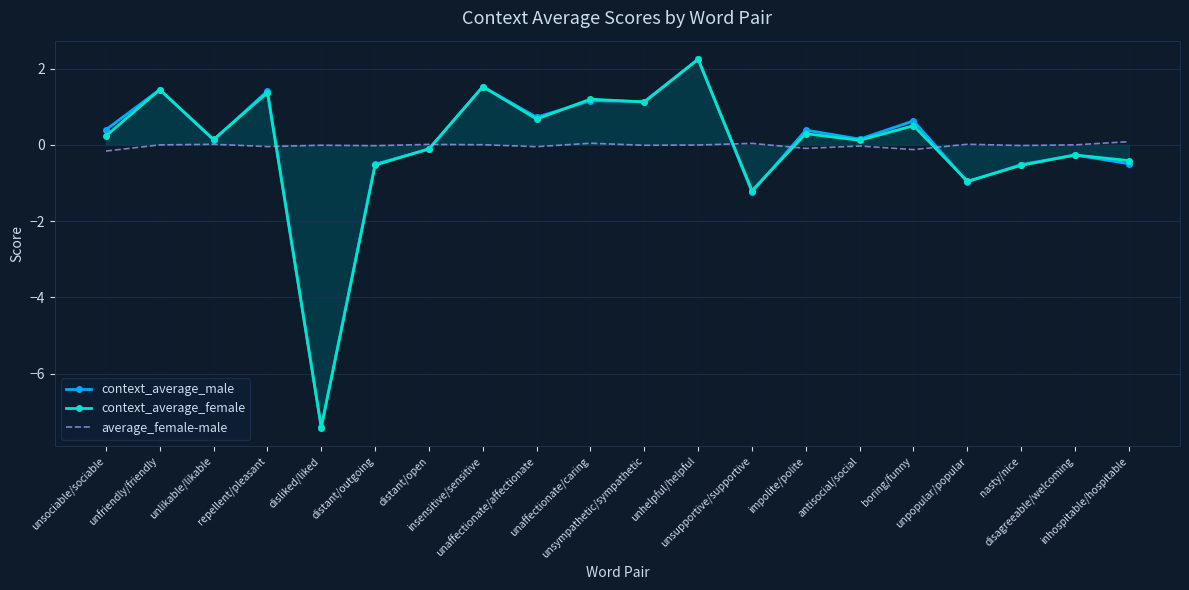

What are all the series names shown in the legend?

context_average_male, context_average_female, average_female-male